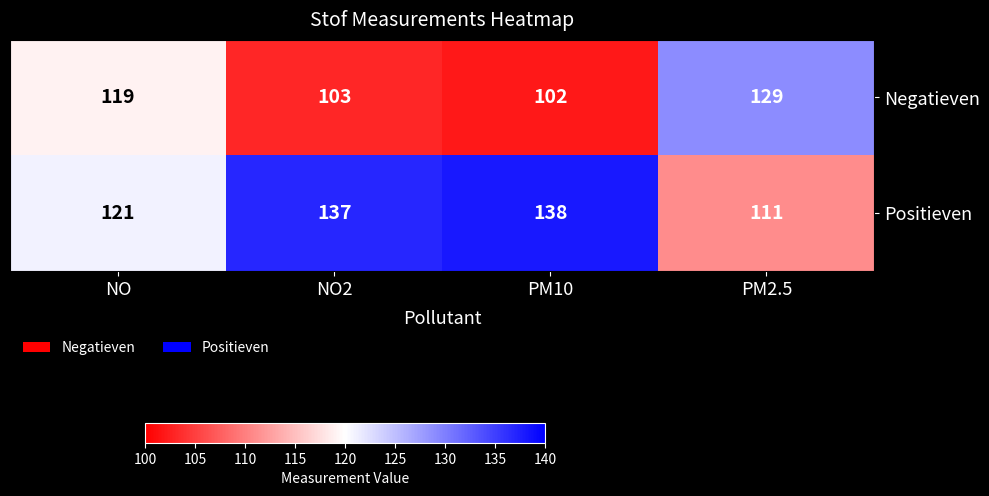

Where is Positieven nearest to the value 124?

NO